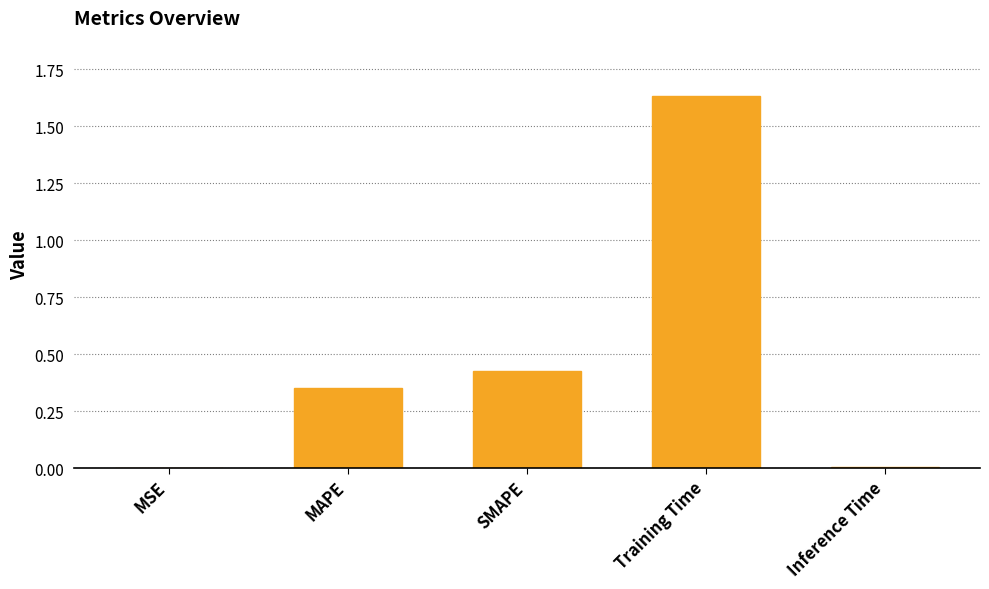

Which has a higher value, Inference Time or Training Time?

Training Time